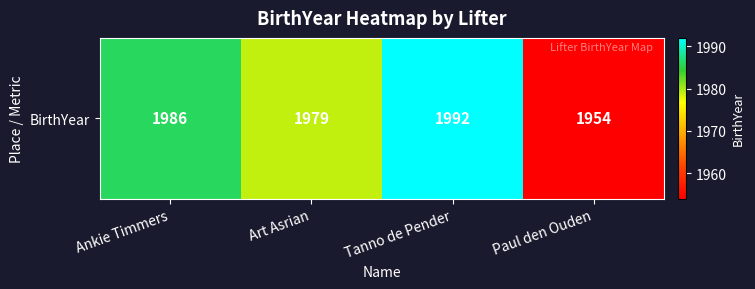

Reading left to right, extract all data points from this chart.

1986	1979	1992	1954